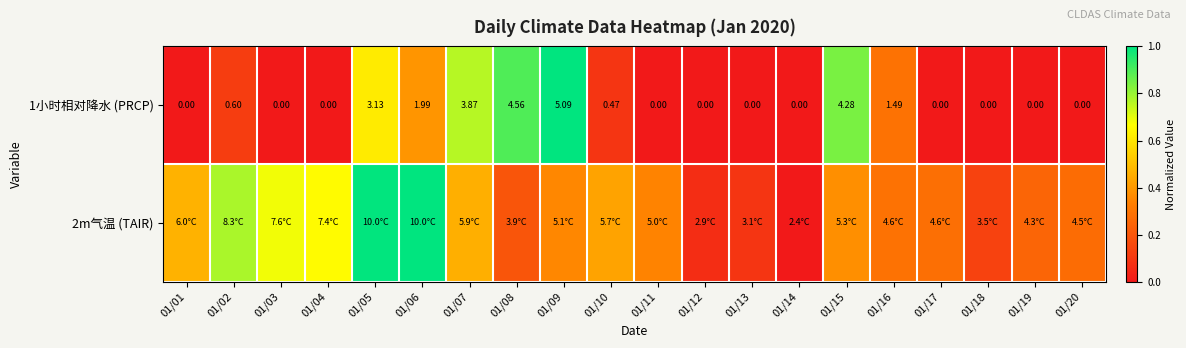

Which label corresponds to the smallest value in the chart?

01/01